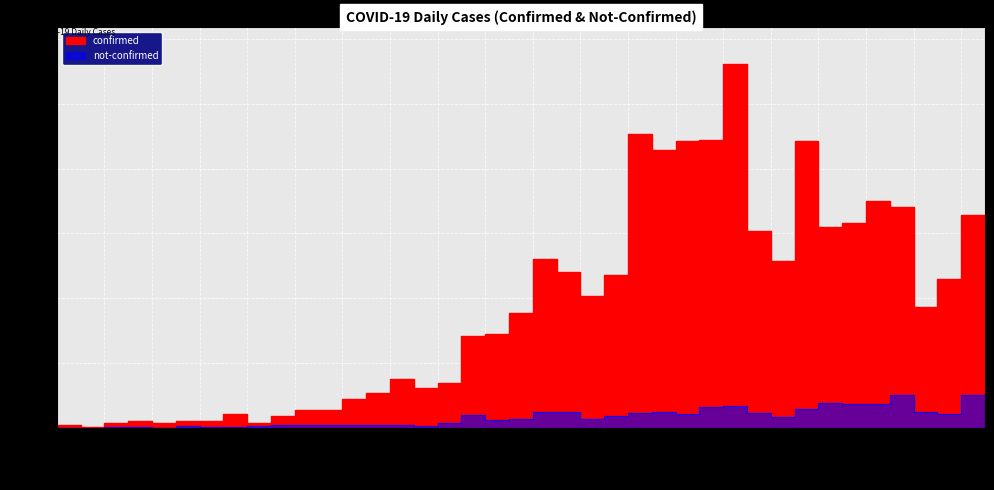

Count the number of data series in this chart.

2